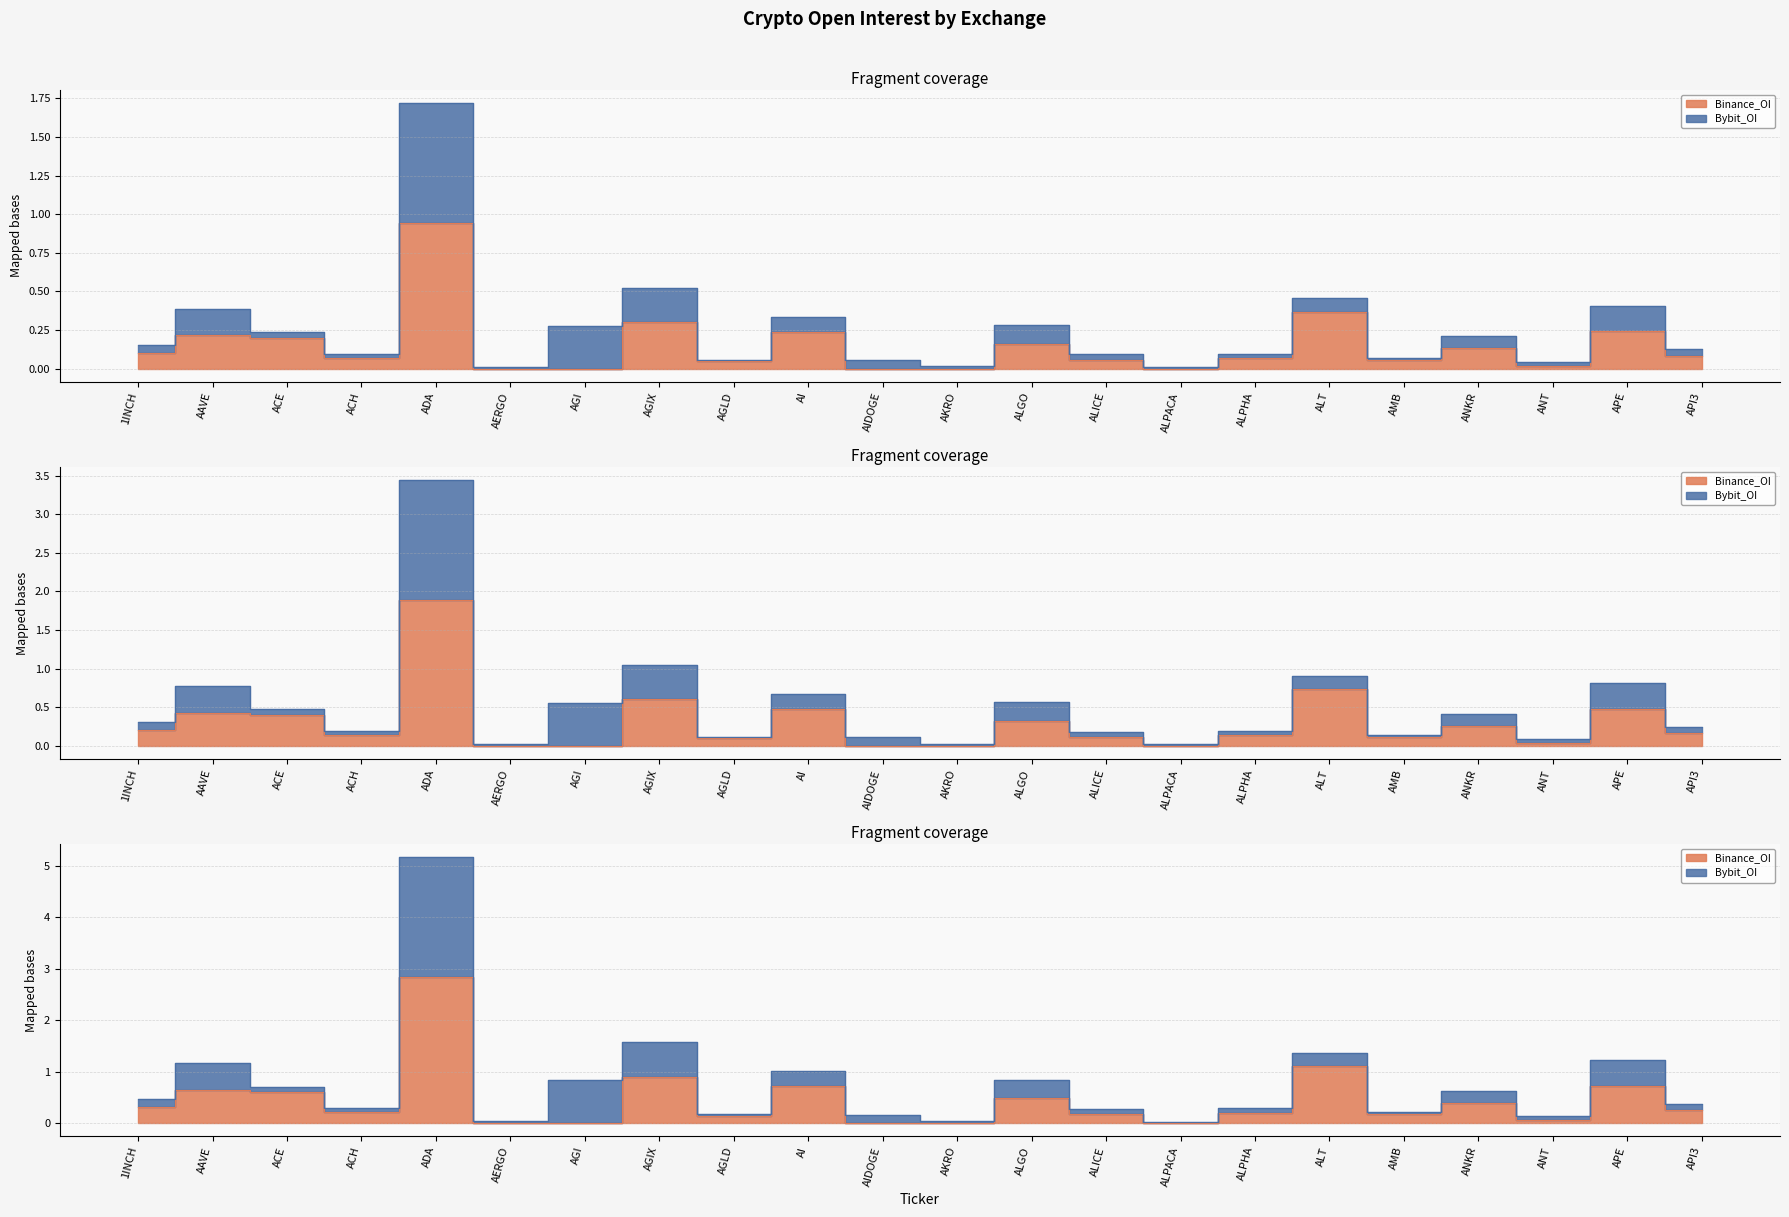

What is the change in value from AI to ALICE?

-0.2